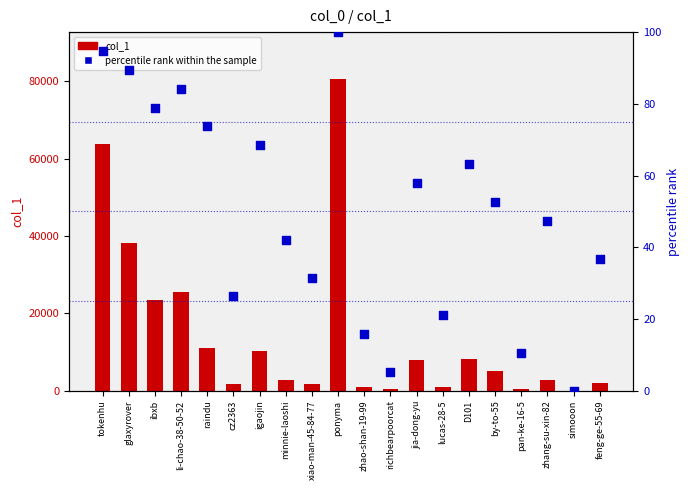

What is the total value across all series at D101?

8242.2